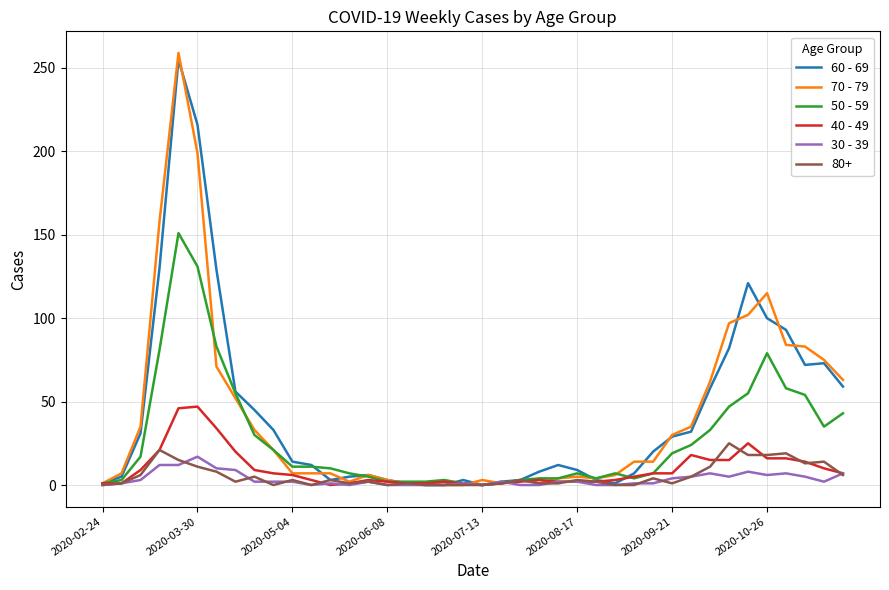

What are all the series names shown in the legend?

60 - 69, 70 - 79, 50 - 59, 40 - 49, 30 - 39, 80+